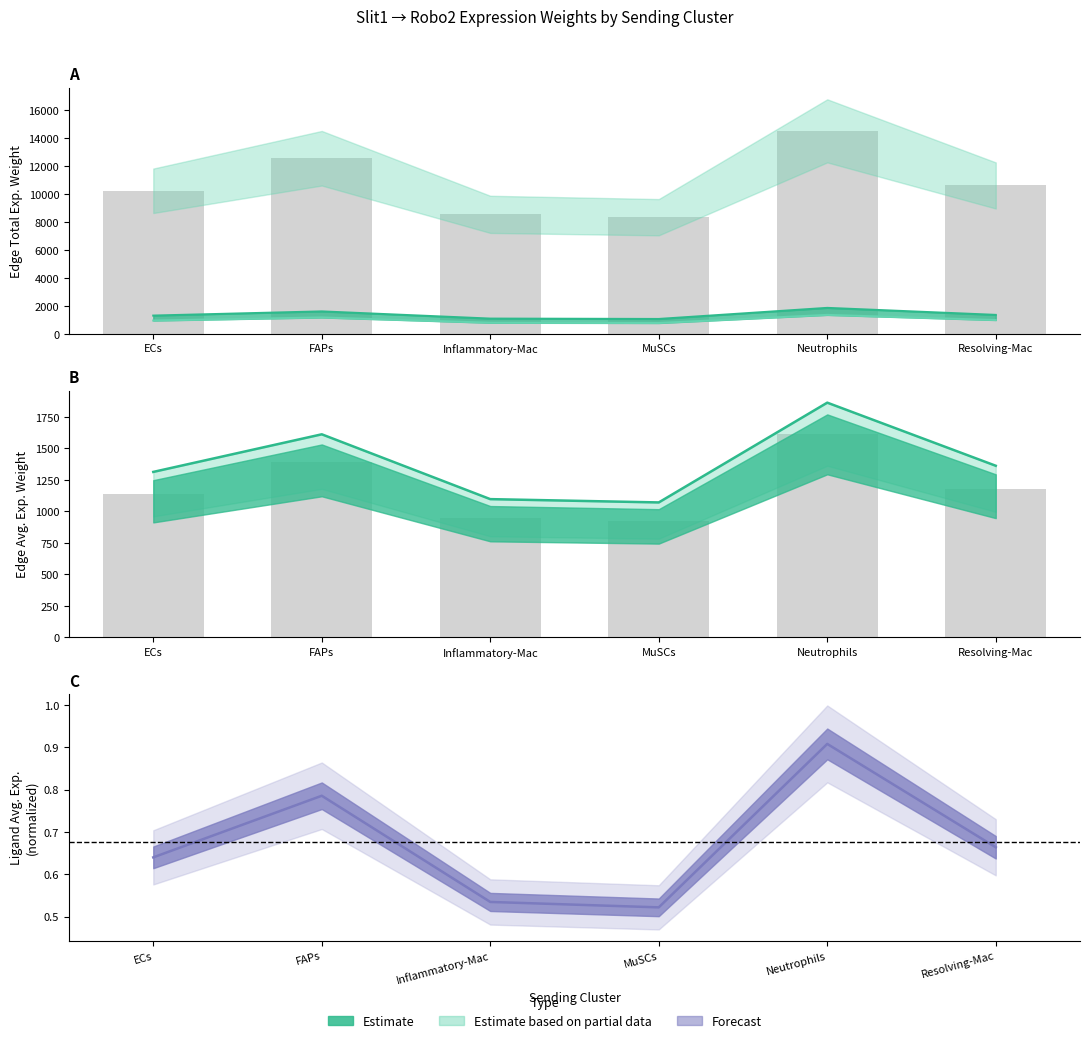

Where does the Edge average expression weight (ECs) series first go above 995?

FAPs